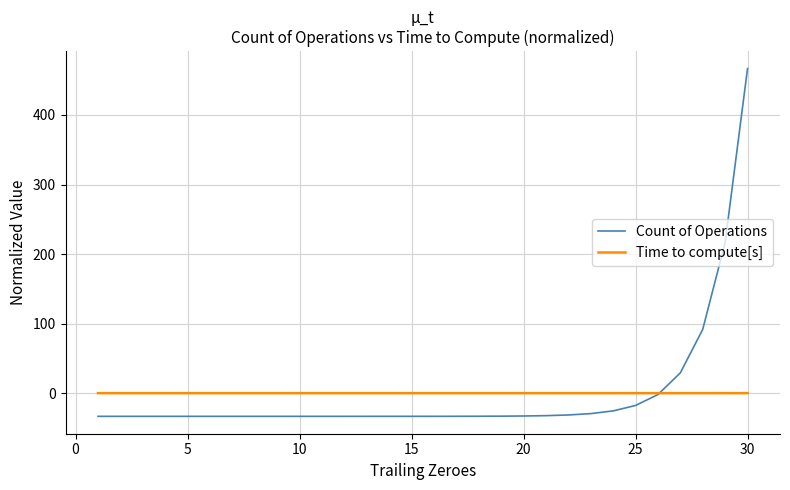

True or false: Time to compute[s] and Count of Operations intersect in this chart.

True